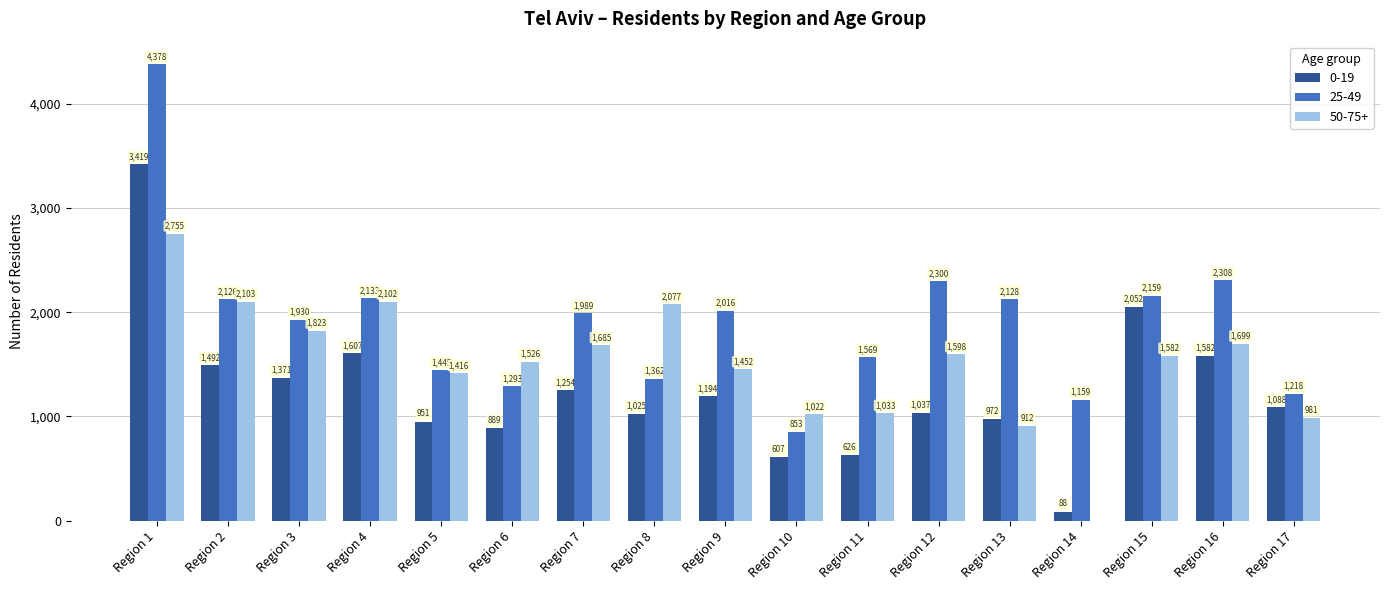

What value does the 0-19 series have at Region 4?

1607